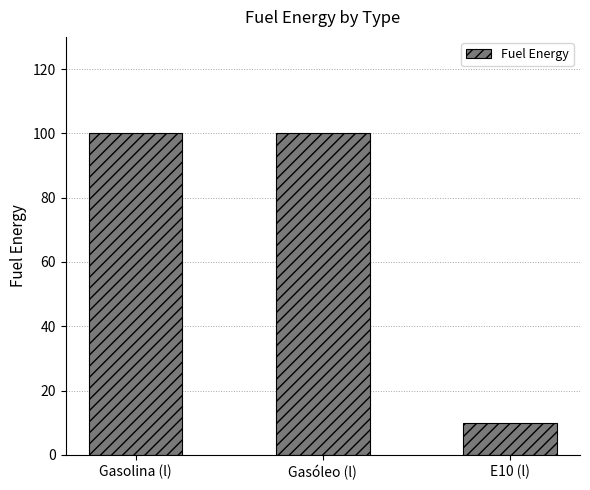

What is the ratio of the value at Gasolina (l) to the value at E10 (l)?

10.0